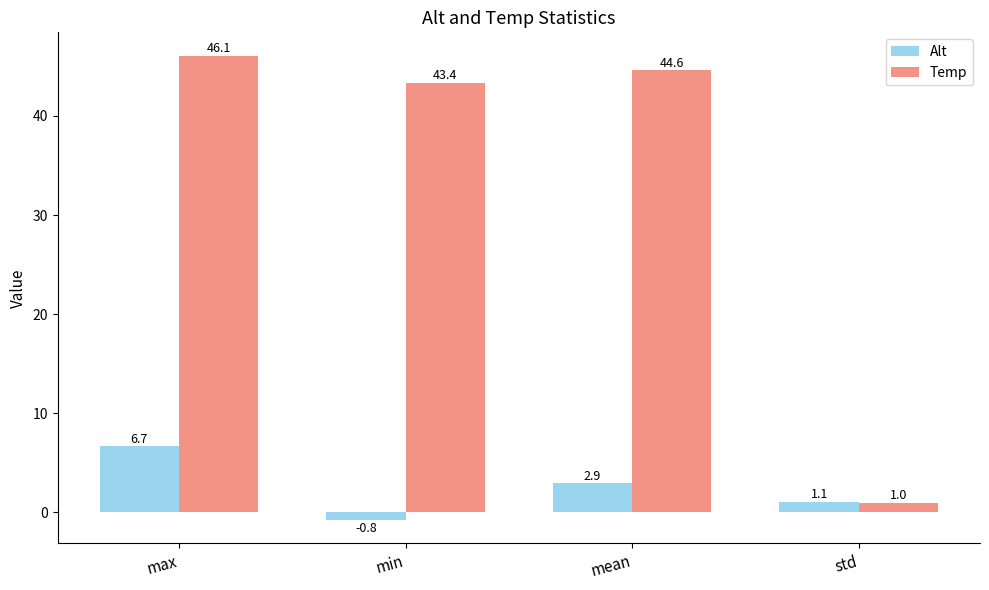

How many values in the Alt series are below 2?

2